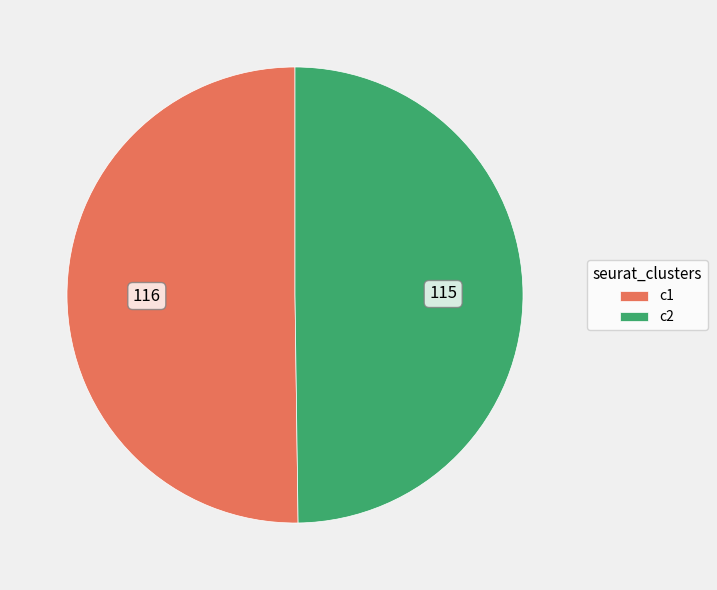

Is the sum of c1 and c2 greater than half?

Yes